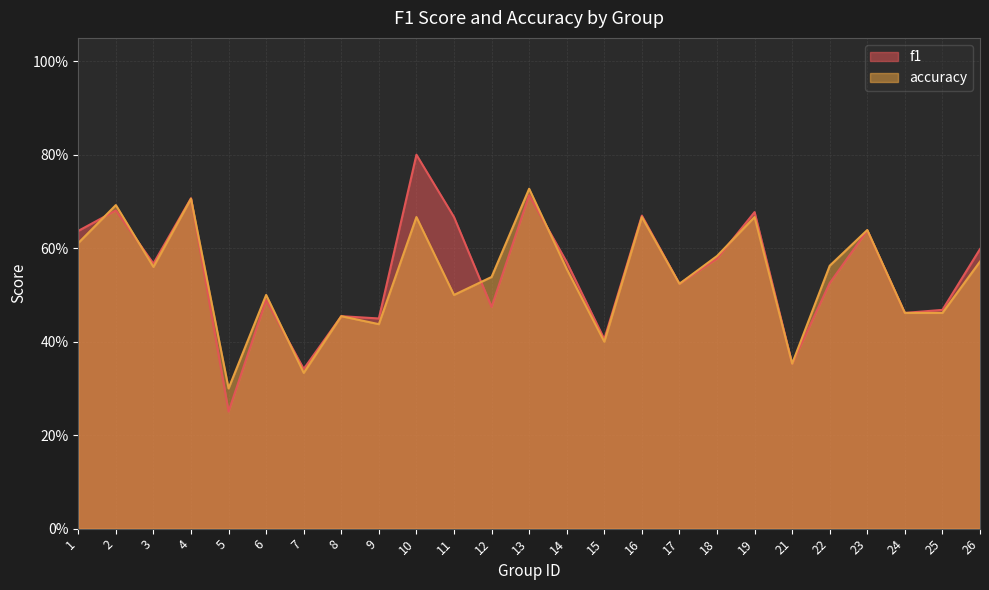

What is the maximum value for f1?

0.8